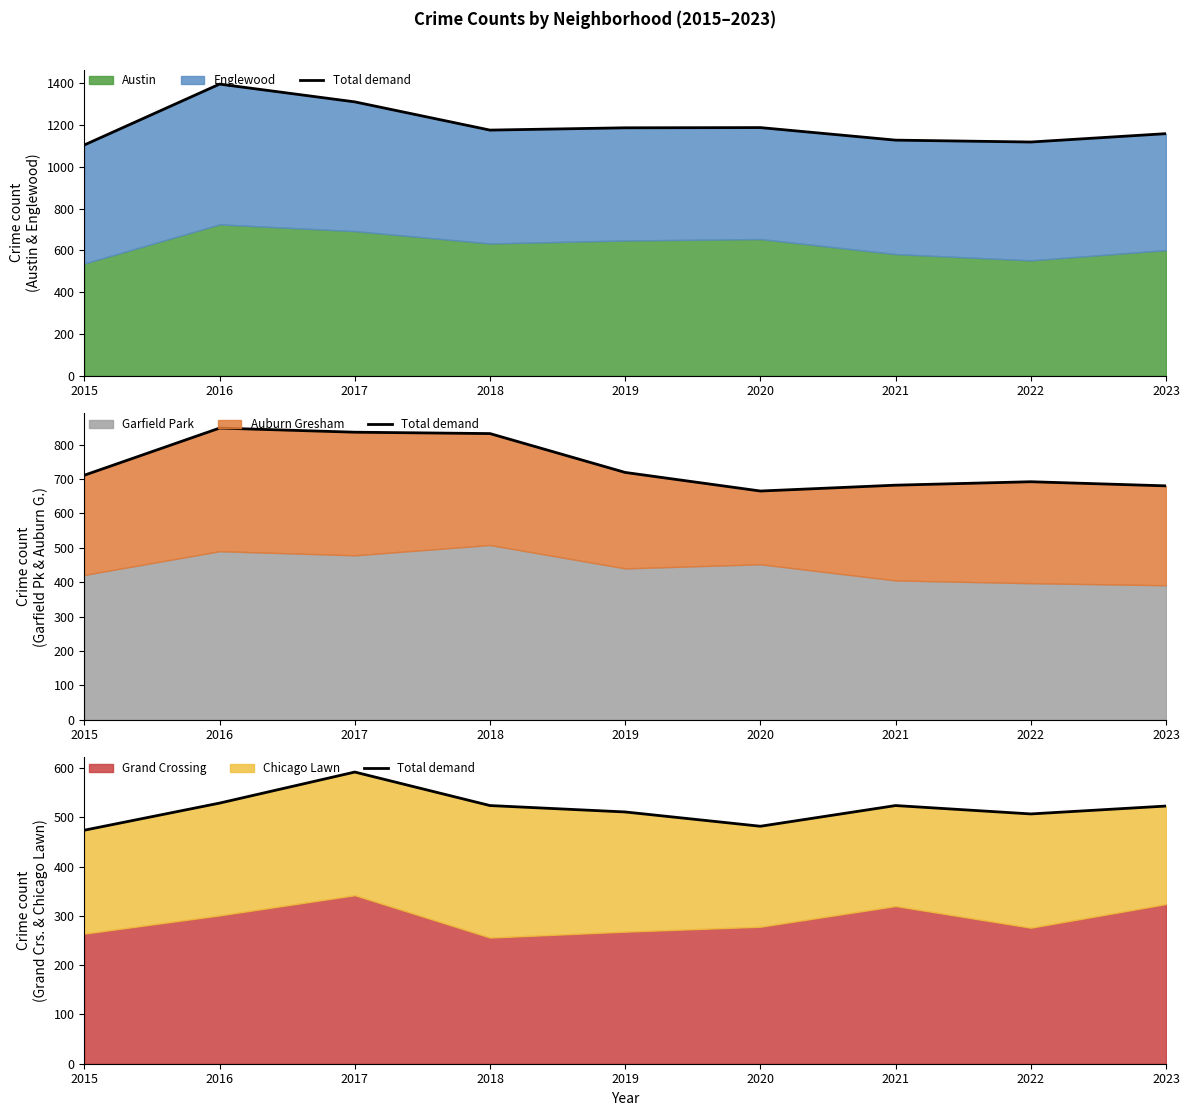

What is the difference between the values at 2023 and 2017?

69